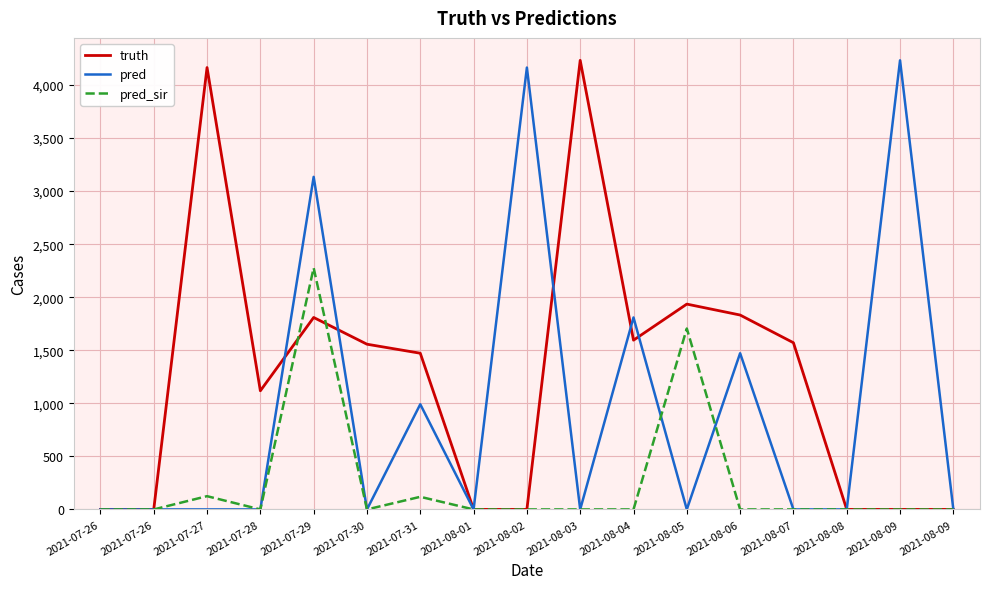

What is the average value of the truth series?

1252